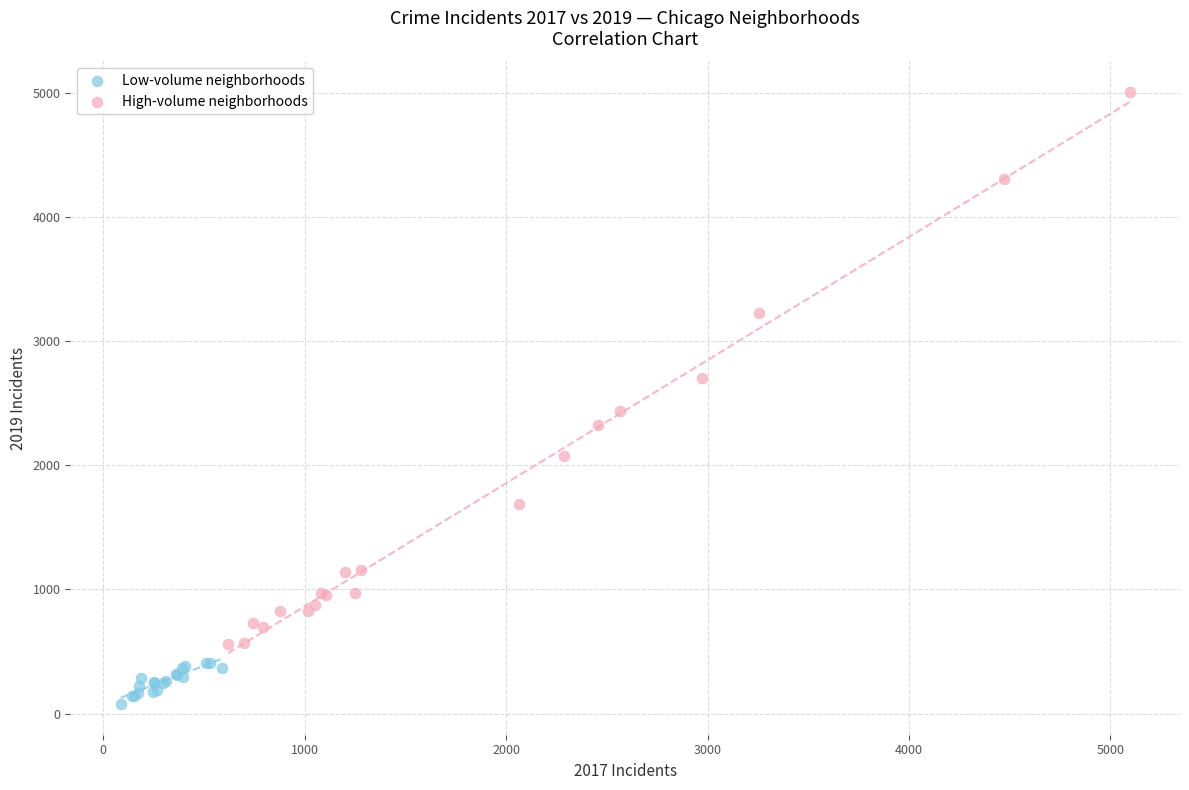

Which series has the largest Y range (max minus min)?

High-volume neighborhoods